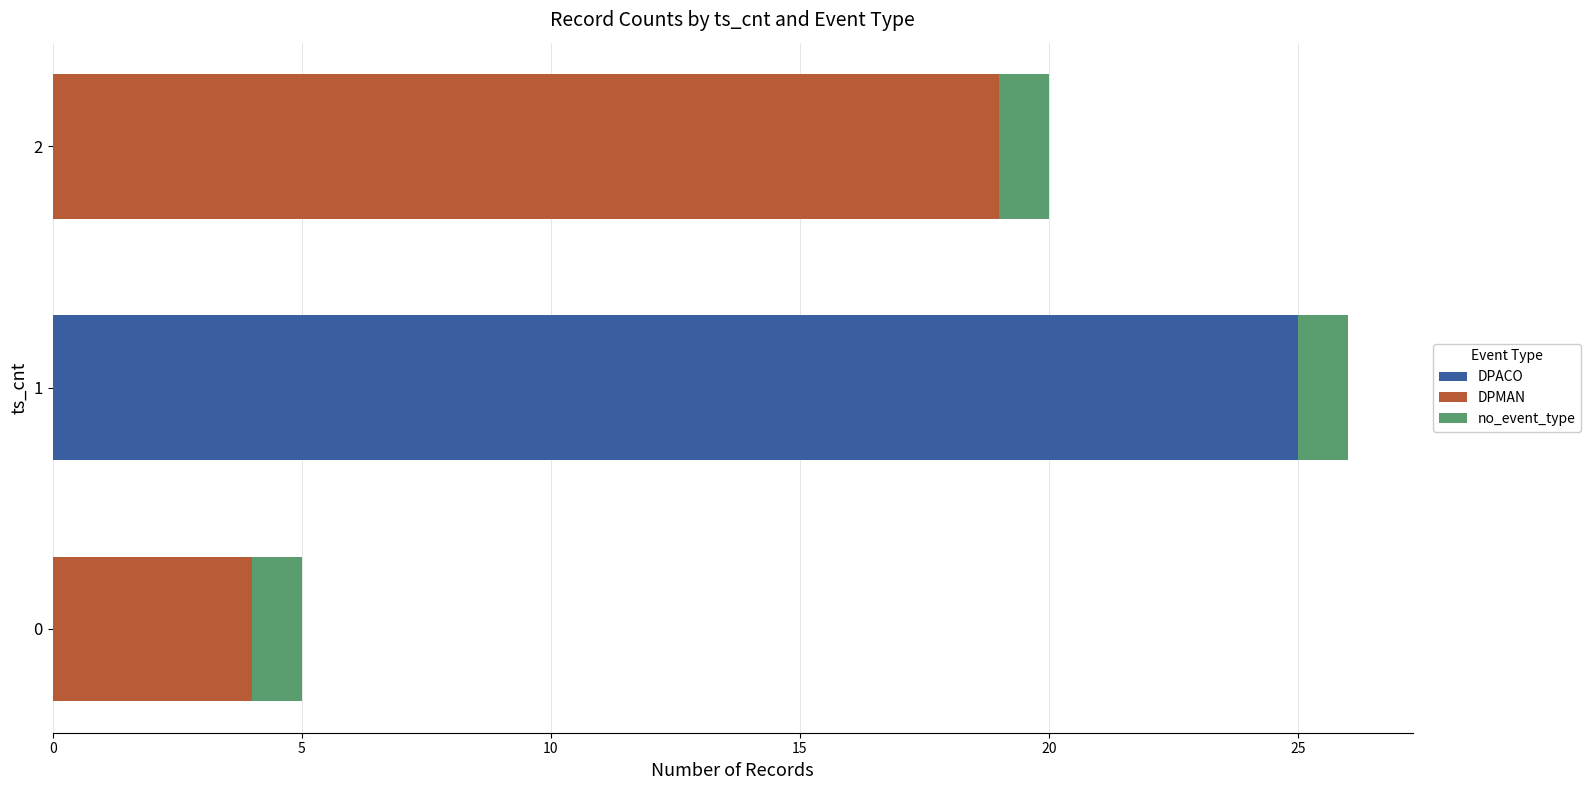

Is it true that DPACO equals 0 at 0?

True